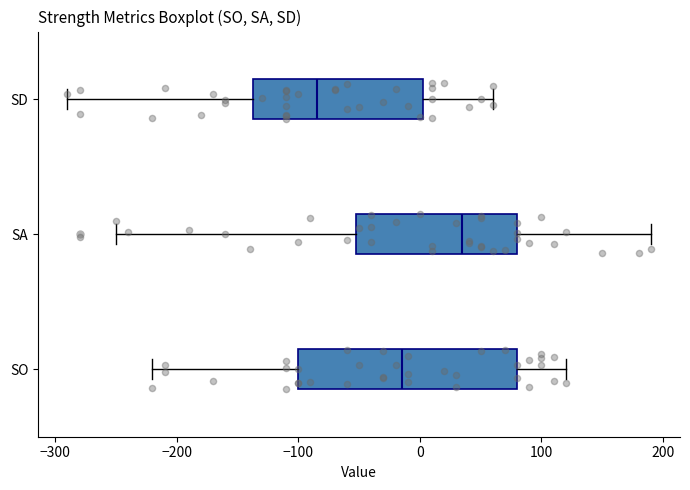

Which box is the widest, from its left edge to its right edge?

SO